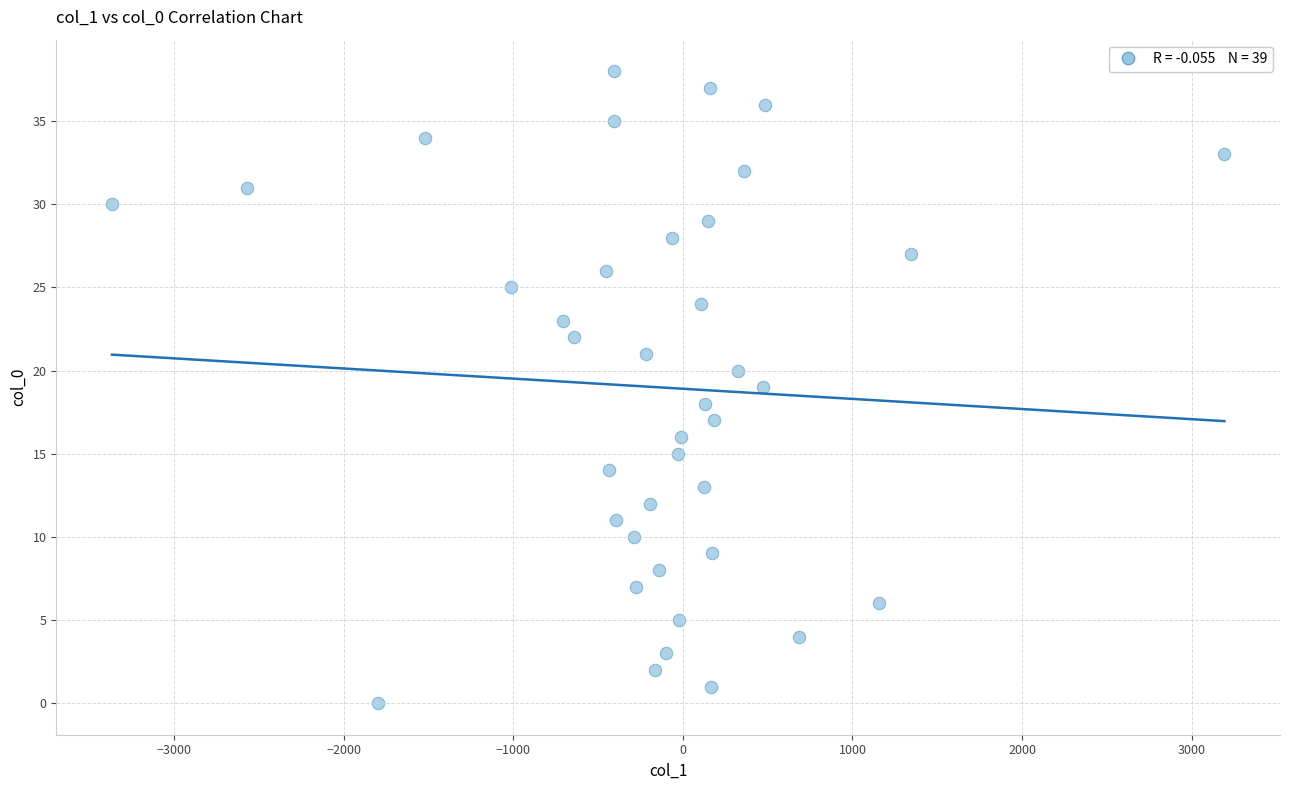

What is the range of Y values (max minus min)?

38